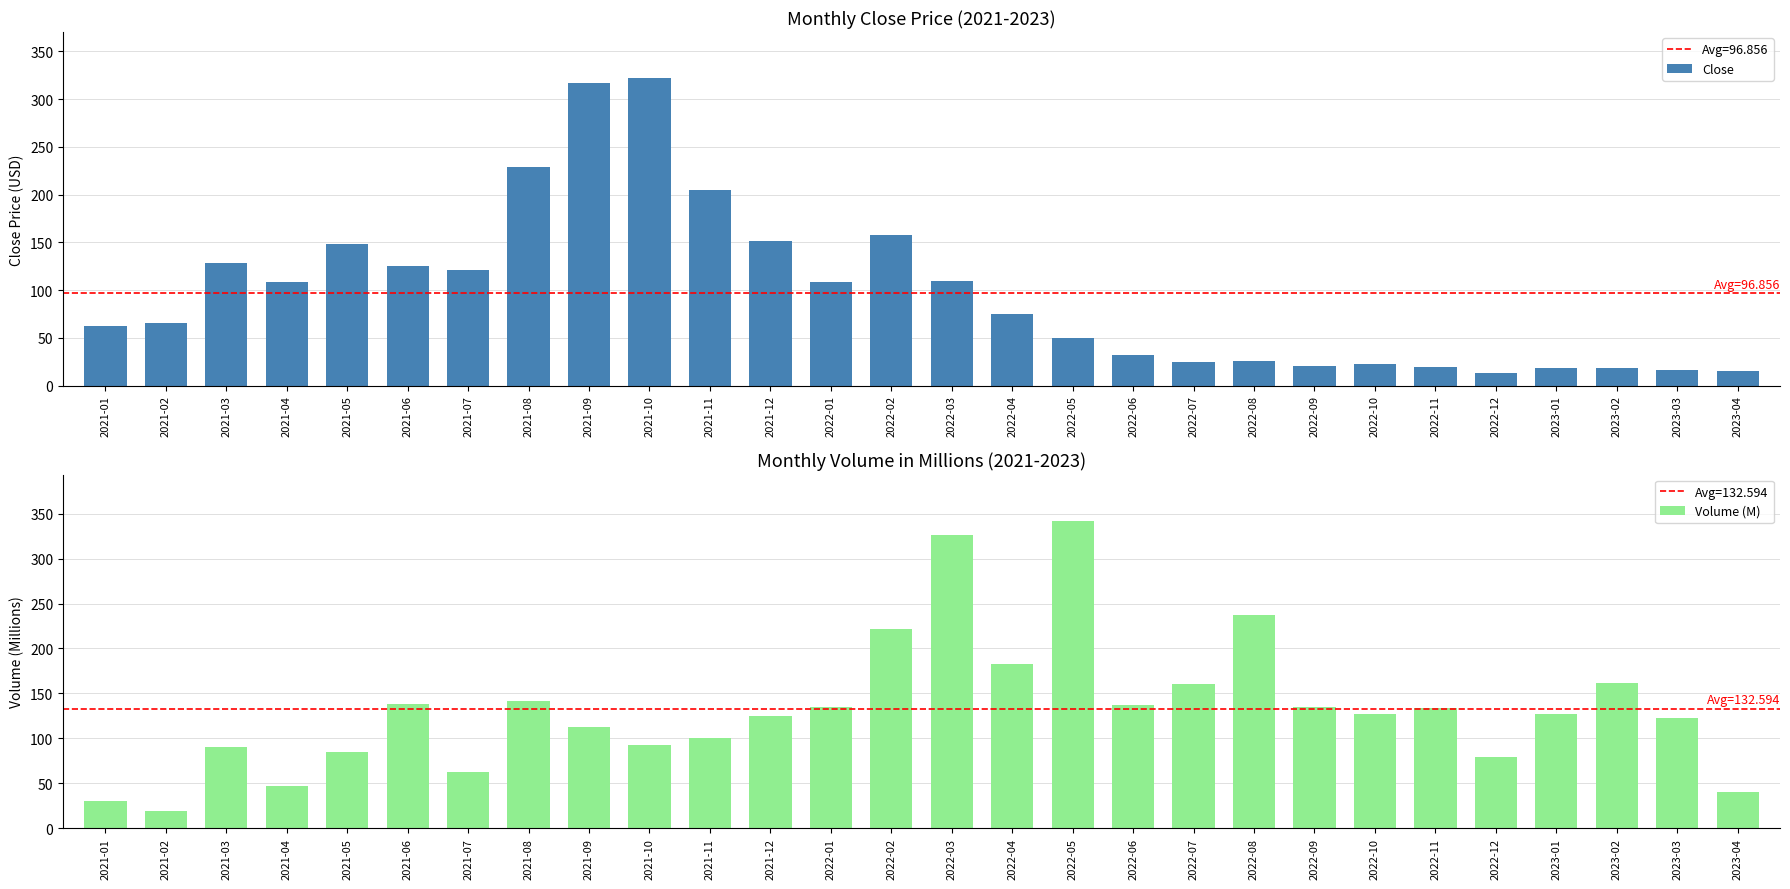

Reading right to left, what are all the values shown in this chart?

Close: 2023-04=15.4	2023-03=15.9	2023-02=18.5	2023-01=18.7	2022-12=13.2	2022-11=19.5	2022-10=23.2	2022-09=20.8	2022-08=25.9	2022-07=24.3	2022-06=31.6	2022-05=50.4	2022-04=75.0	2022-03=109.1	2022-02=158.0	2022-01=109.0	2021-12=151.3	2021-11=204.9	2021-10=322.0	2021-09=316.4	2021-08=229.1	2021-07=120.8	2021-06=124.9	2021-05=148.2	2021-04=109.0	2021-03=128.9	2021-02=65.6	2021-01=62.2
Volume (M): 2023-04=40.1	2023-03=122.1	2023-02=161.8	2023-01=126.8	2022-12=78.9	2022-11=134.2	2022-10=127.5	2022-09=134.7	2022-08=236.9	2022-07=160.9	2022-06=137.2	2022-05=342.3	2022-04=182.3	2022-03=326.5	2022-02=221.3	2022-01=135.0	2021-12=124.9	2021-11=100.1	2021-10=92.2	2021-09=112.3	2021-08=141.8	2021-07=62.9	2021-06=138.5	2021-05=84.4	2021-04=47.2	2021-03=90.7	2021-02=19.3	2021-01=30.2